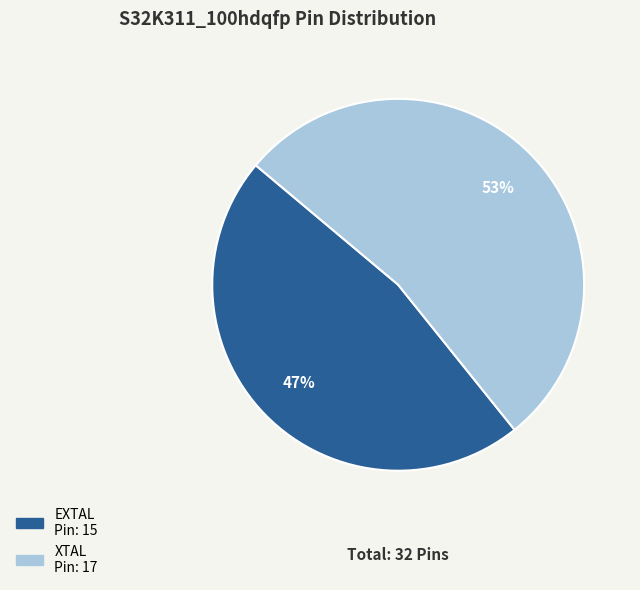

The XTAL slice represents 59% of the pie. True or false?

False